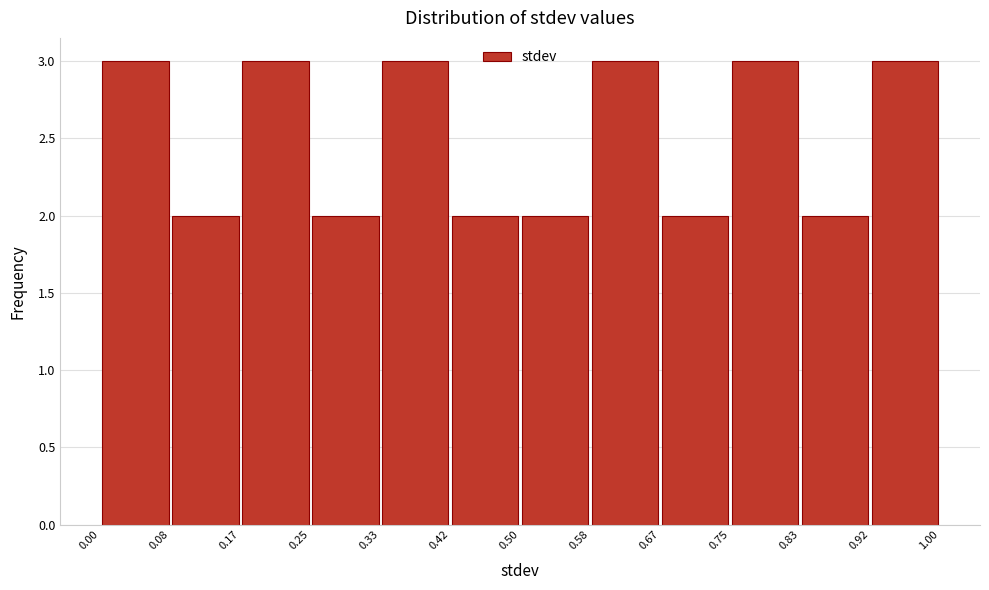

What is the height of the bar covering 0.58 to 0.67 on the x-axis? The values are not printed on the chart, so give them approximately, as read against the axis.

3